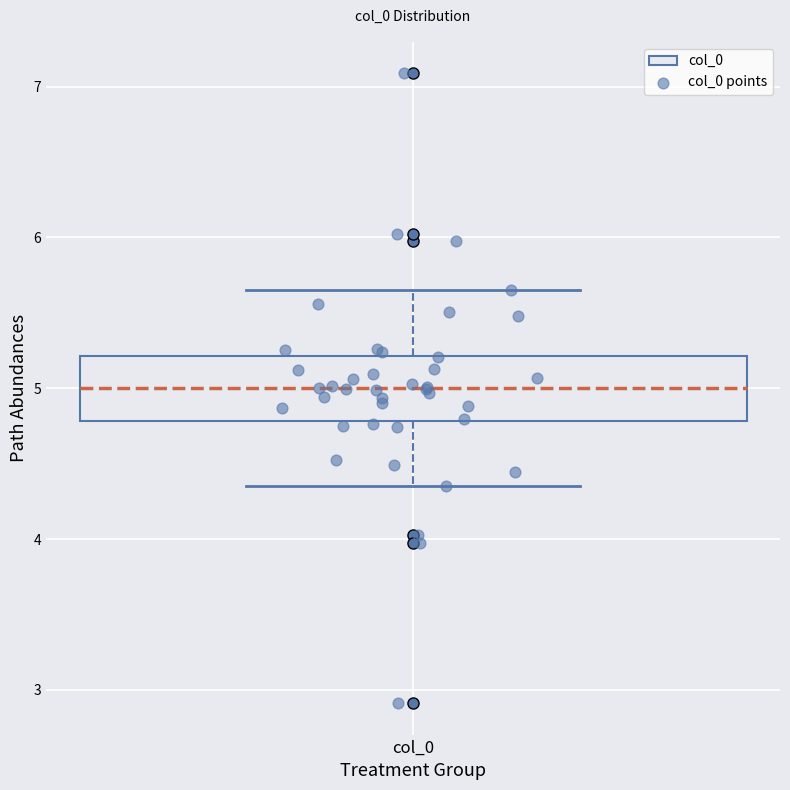

Transcribe this box plot: give where the median line is, the range the box spans, and where the two whiskers end, as read against the y-axis. The values are not printed on the chart, so give them approximately, as read against the axis.

median 5.0, box 4.8 to 5.2, whiskers 4.4 to 5.6